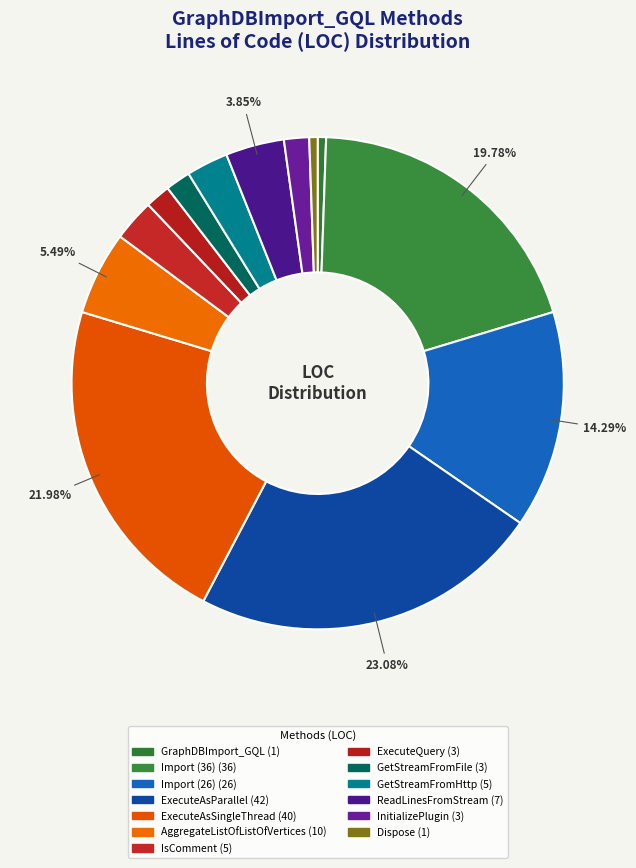

How many segments does this pie chart have?

13